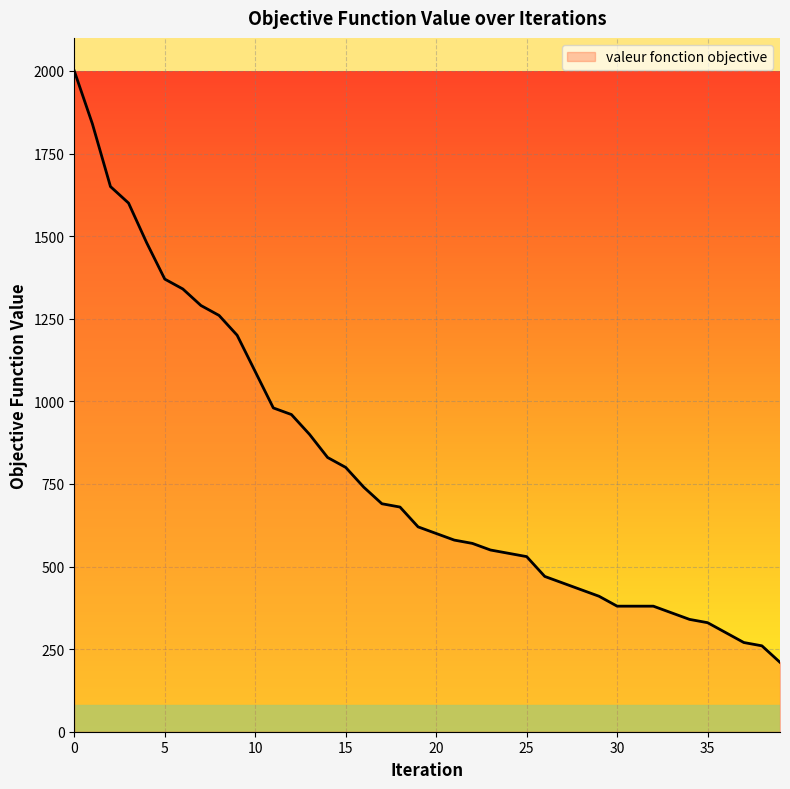

What is the minimum value shown in the chart?

210